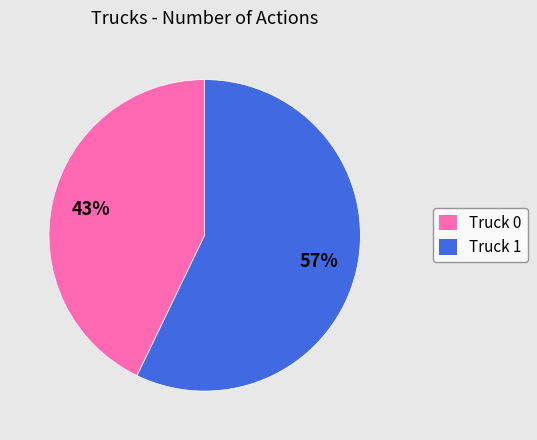

Which slice is the largest?

Truck 1